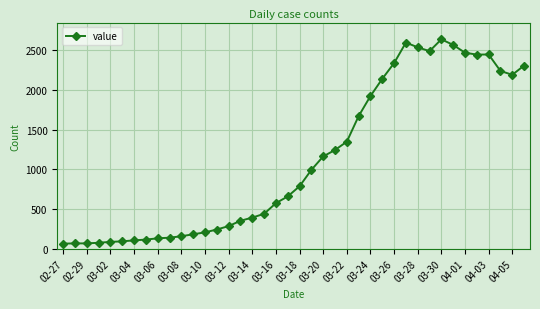

What is the minimum value shown in the chart?

64